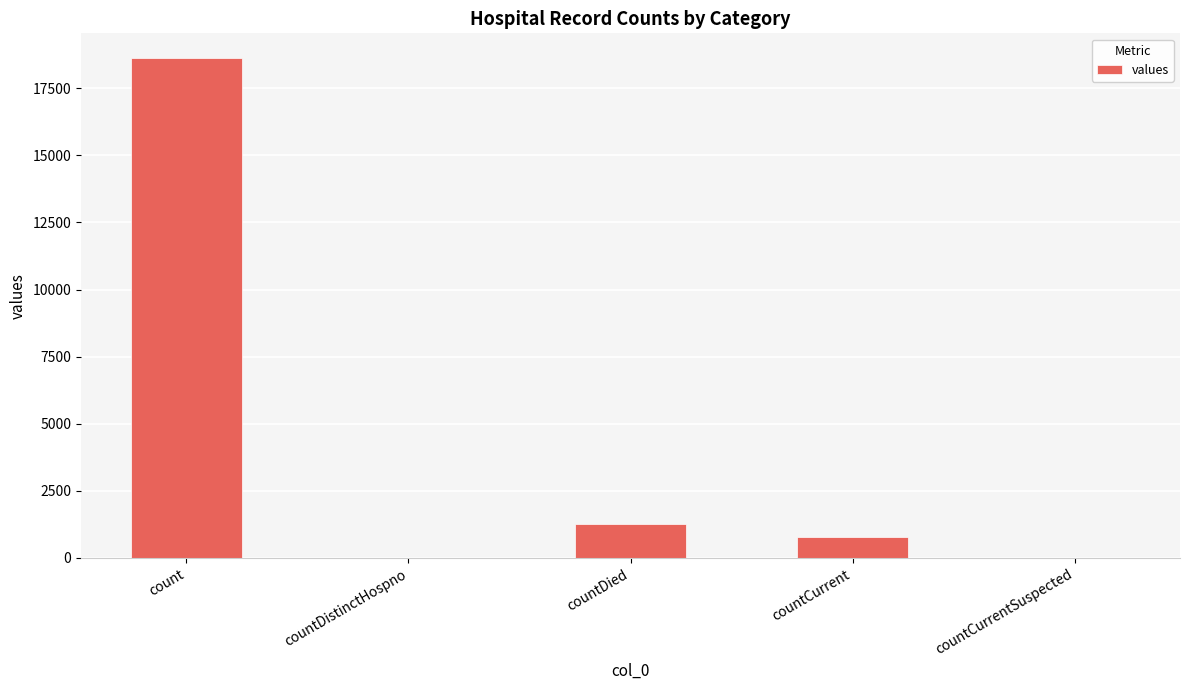

At which label is the value closest to 9307?

countDied